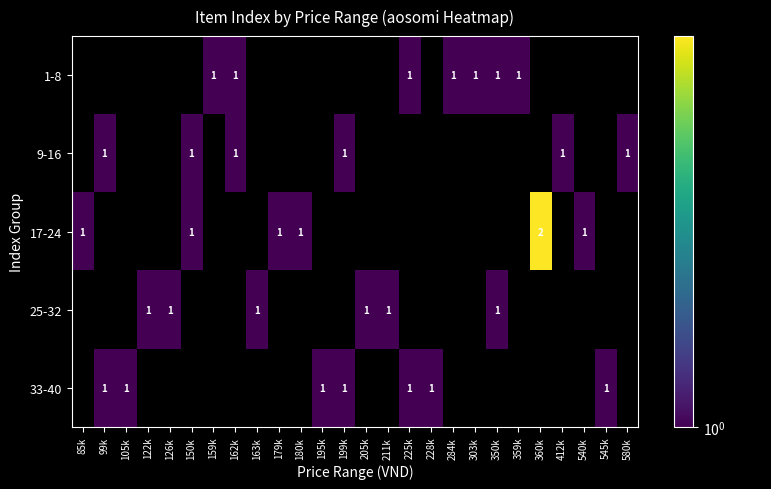

What is the difference between the highest and lowest values at 360k?

2